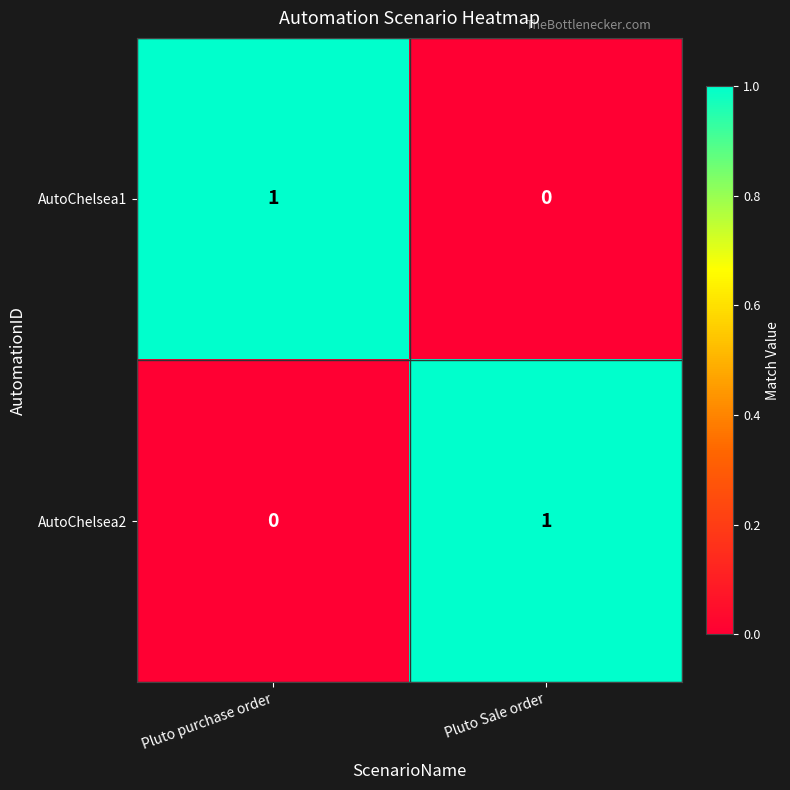

Reading right to left, extract all data points from this chart.

AutoChelsea1: 0	1
AutoChelsea2: 1	0